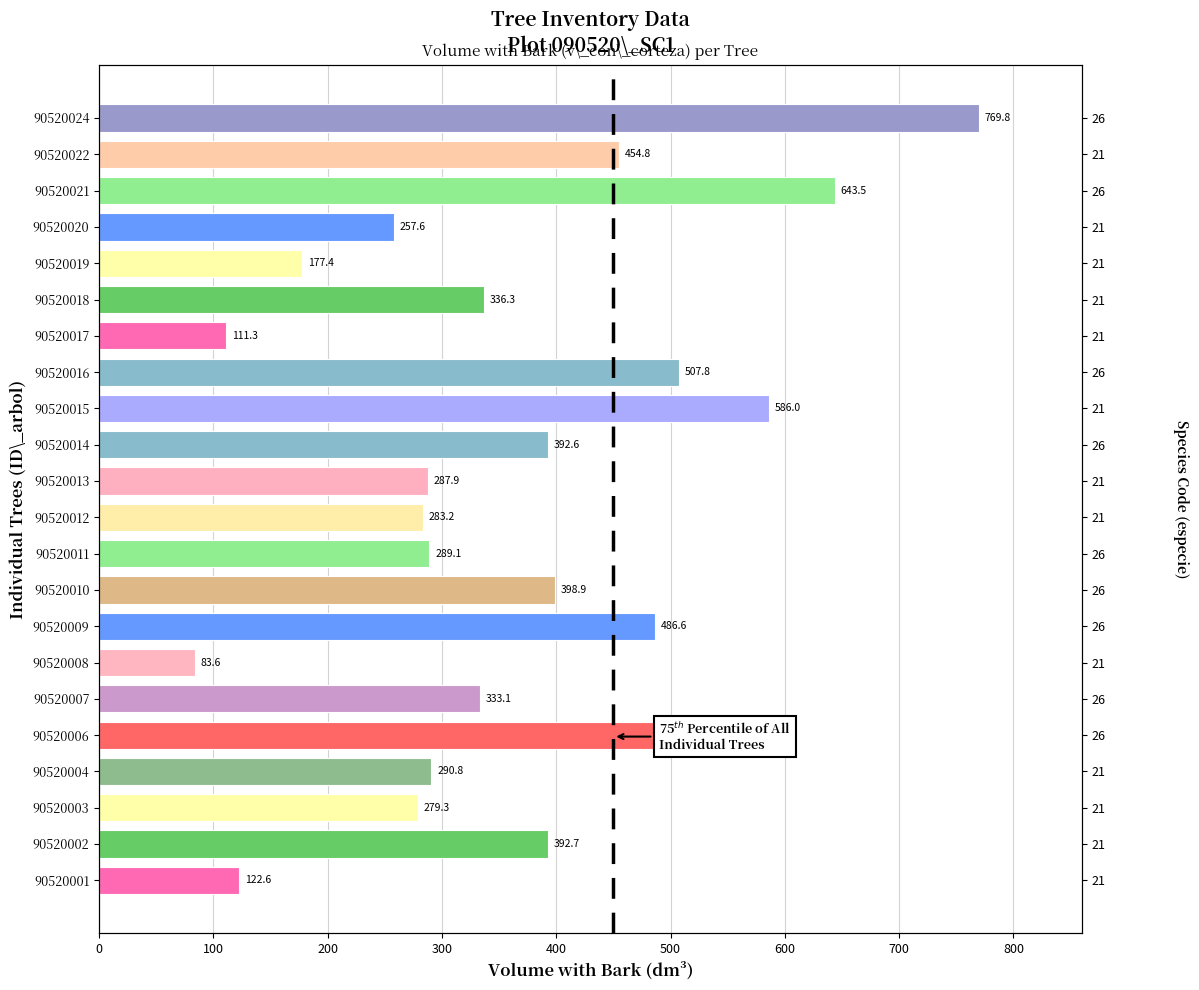

Which category has the lowest value across all series?

90520008